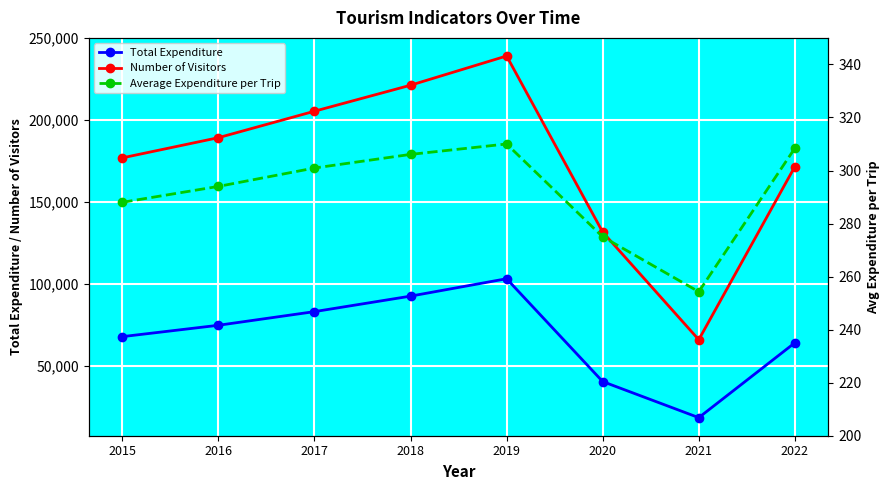

At how many categories does at least one series exceed 182728?

4